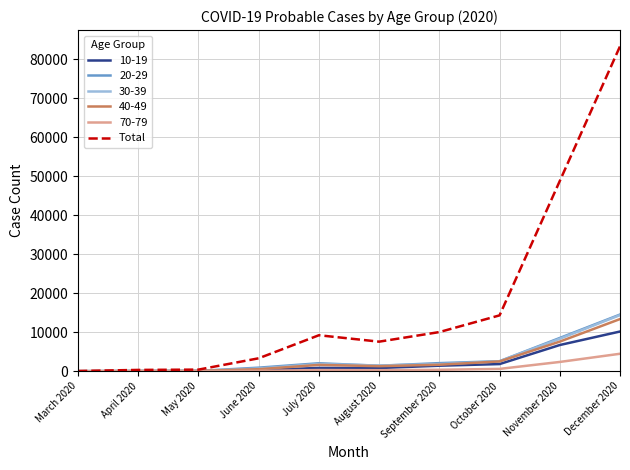

Is it true that 40-49 equals 14 at March 2020?

True